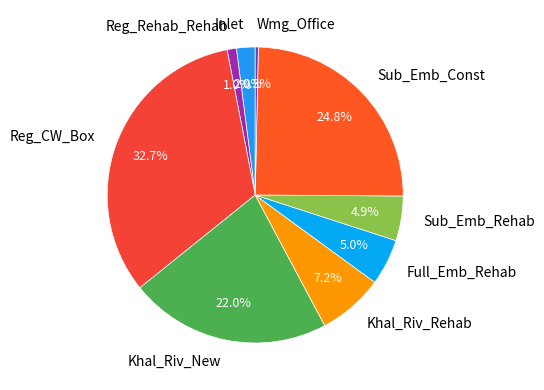

To the nearest percent, what is the combined percentage of Reg_CW_Box and Sub_Emb_Rehab?

38%